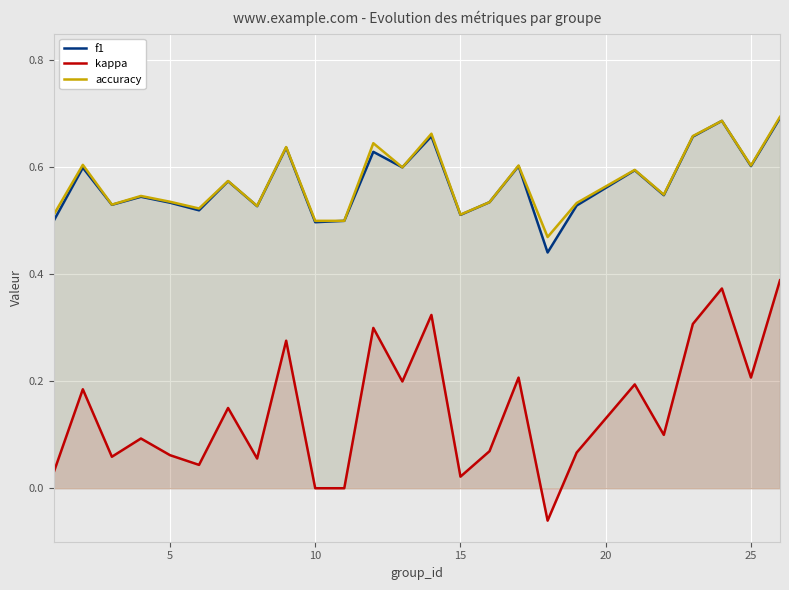

What is the maximum value for accuracy?

0.7